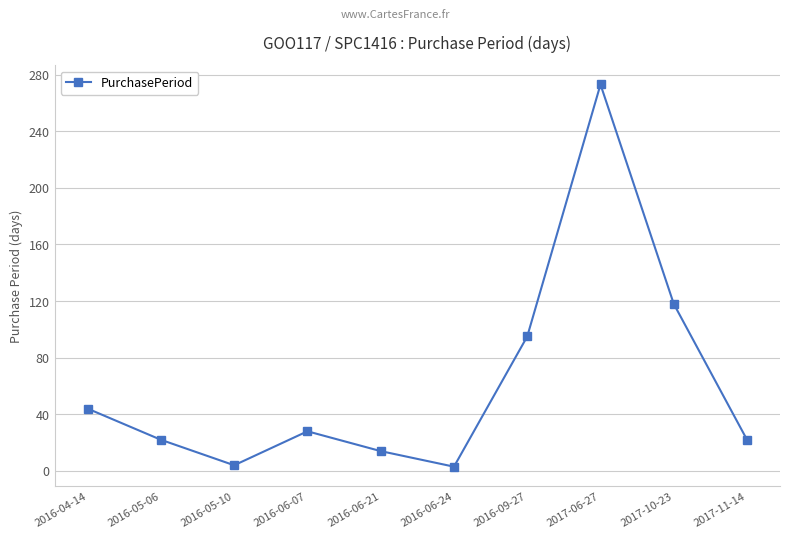

What is the label of the 8th point from the left?

2017-06-27